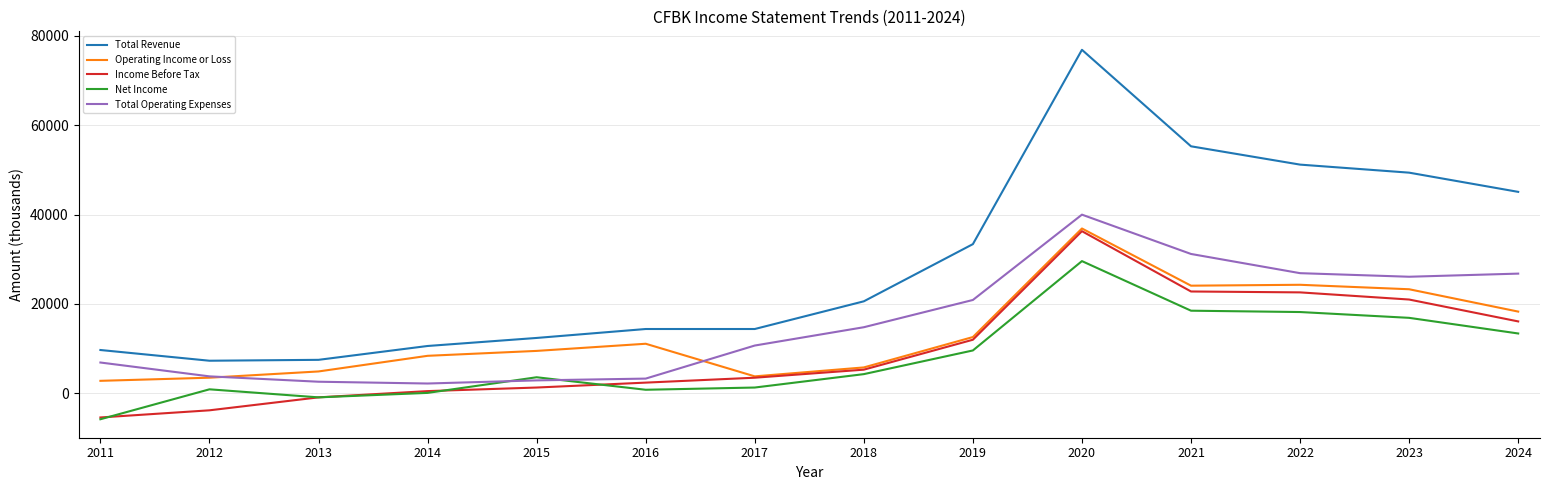

Is the value of Net Income at 2017 greater than the value of Income Before Tax at 2023?

No